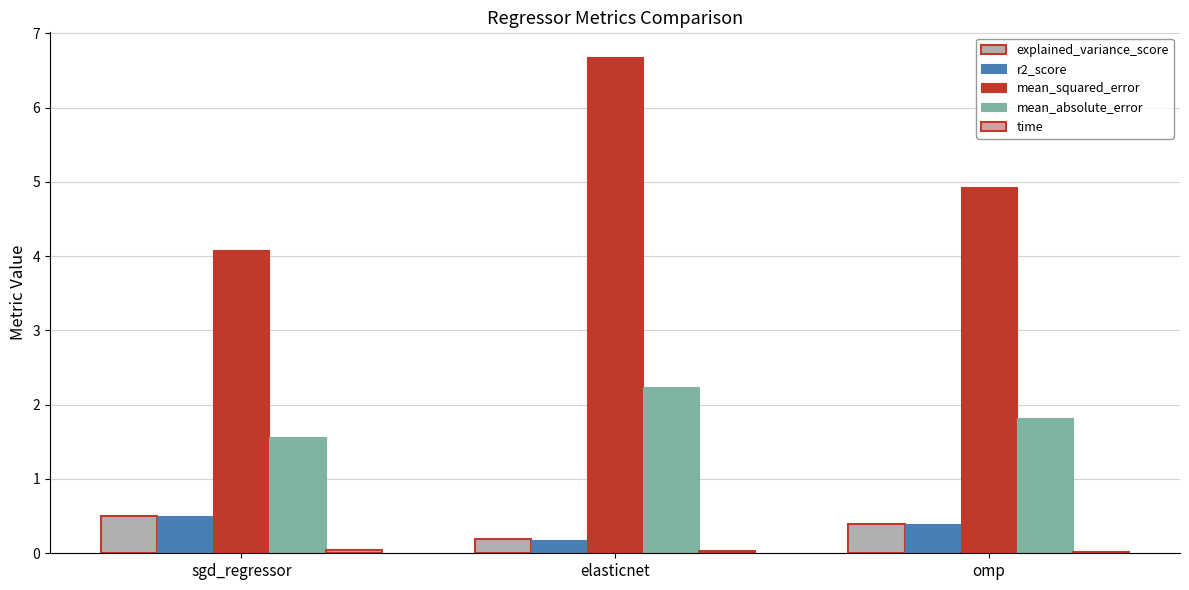

Between elasticnet and omp, which series saw the biggest shift?

mean_squared_error